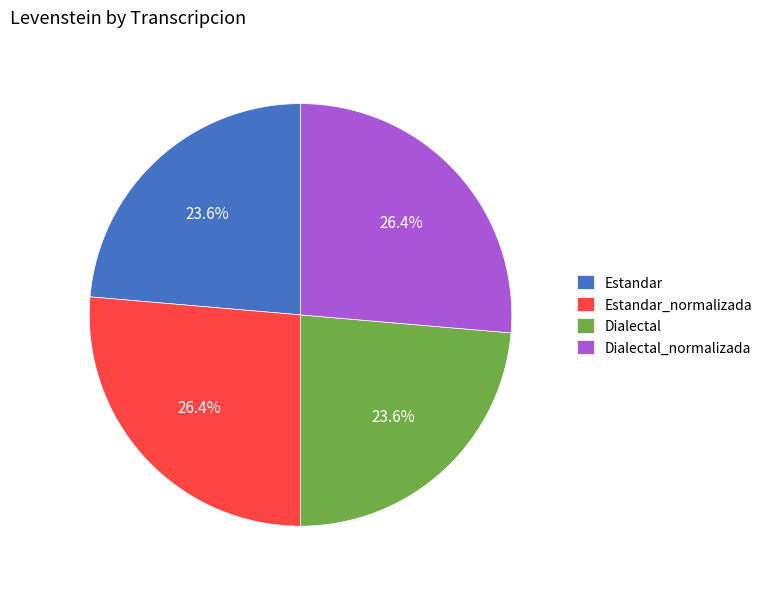

Is Estandar_normalizada the majority of the pie?

No